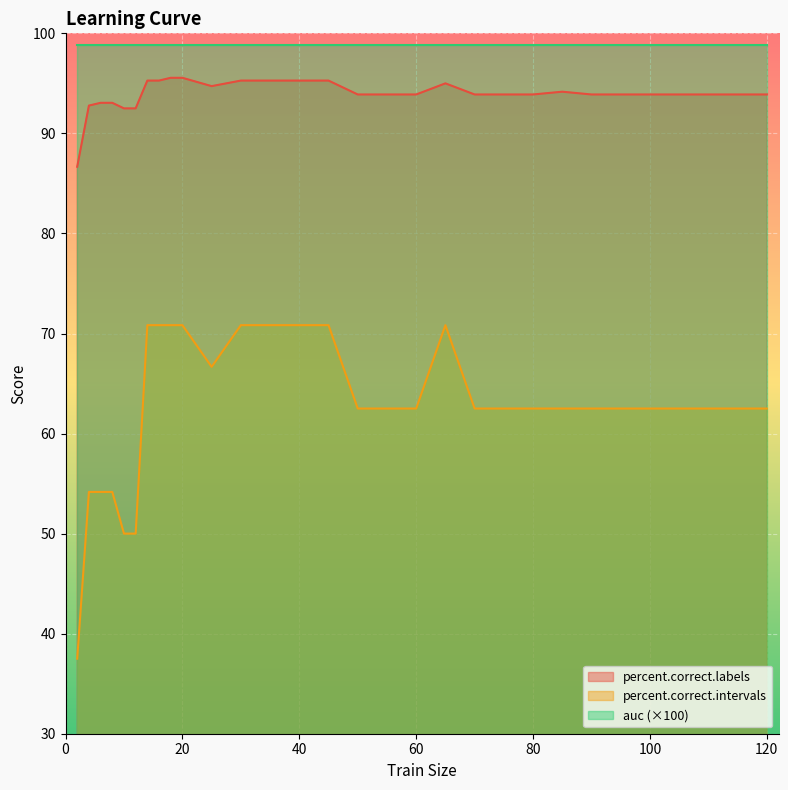

Where is percent.correct.labels nearest to the value 91?

10